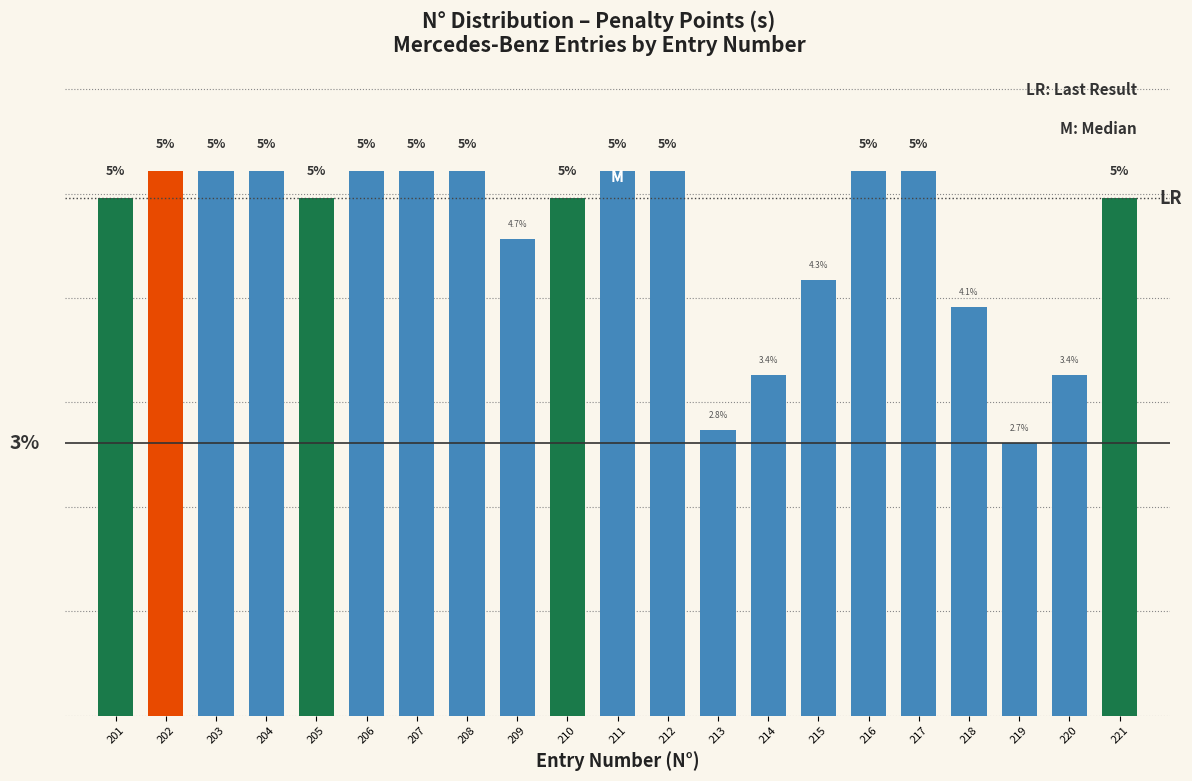

Are the bars horizontal?

No